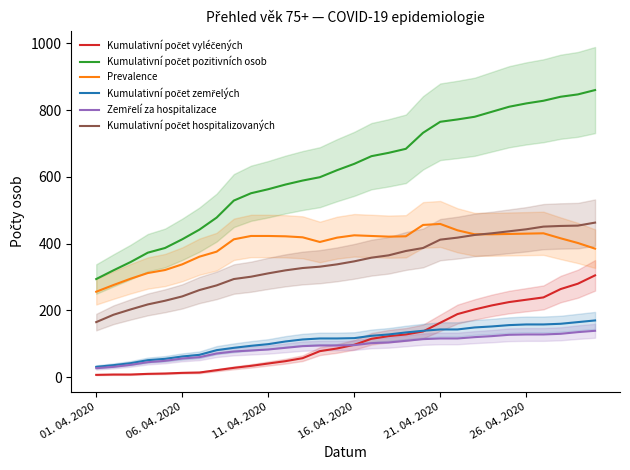

Reading left to right, extract all data points from this chart.

Kumulativní počet vyléčených: 7	8	8	10	11	13	14	21	28	34	41	48	57	78	86	97	115	123	128	137	163	189	203	215	225	232	239	264	280	305
Kumulativní počet pozitivních osob: 294	320	345	373	387	413	442	478	529	551	563	577	589	599	620	639	662	672	684	732	765	772	780	795	810	820	828	840	847	860
Prevalence: 256	276	295	312	321	338	361	376	413	423	423	422	419	405	418	425	423	421	422	456	459	440	428	428	429	430	431	416	402	385
Kumulativní počet zemřelých: 31	36	42	51	55	62	67	81	88	94	99	107	113	116	116	117	124	128	134	139	143	143	149	152	156	158	158	160	165	170
Zemřelí za hospitalizace: 27	31	37	45	49	56	60	71	77	80	83	88	93	95	95	96	102	104	109	114	116	116	120	123	127	128	128	130	135	139
Kumulativní počet hospitalizovaných: 165	187	203	218	229	242	261	275	294	301	311	320	327	331	338	347	358	365	378	387	412	418	426	431	437	443	451	453	454	463